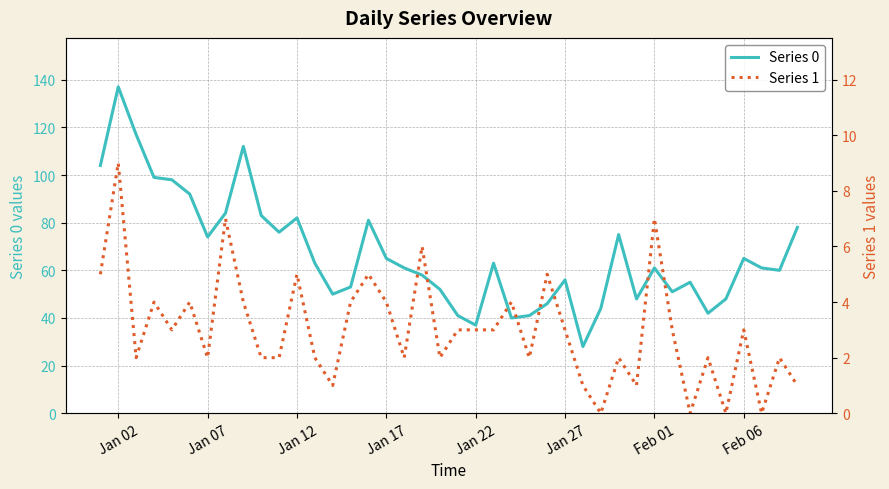

What is the lowest value of the Series 0 series?

28